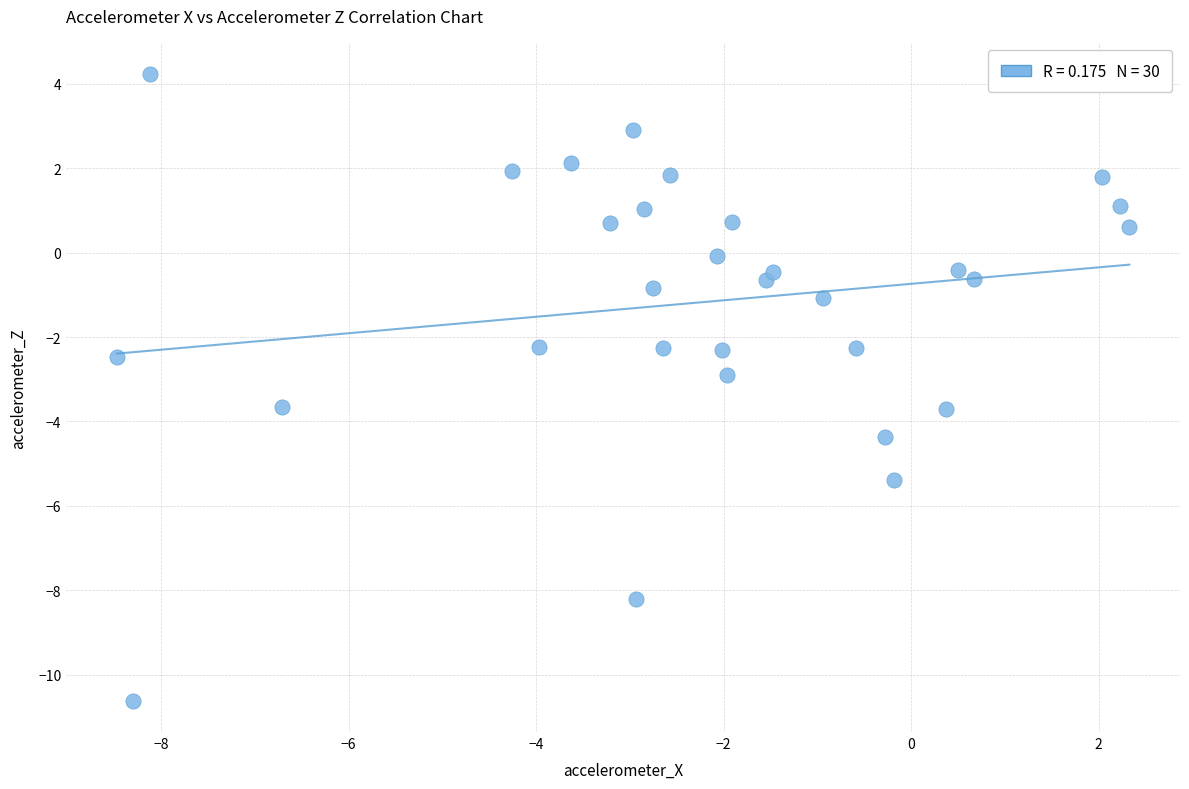

What is the range of X values (max minus min)?

10.8